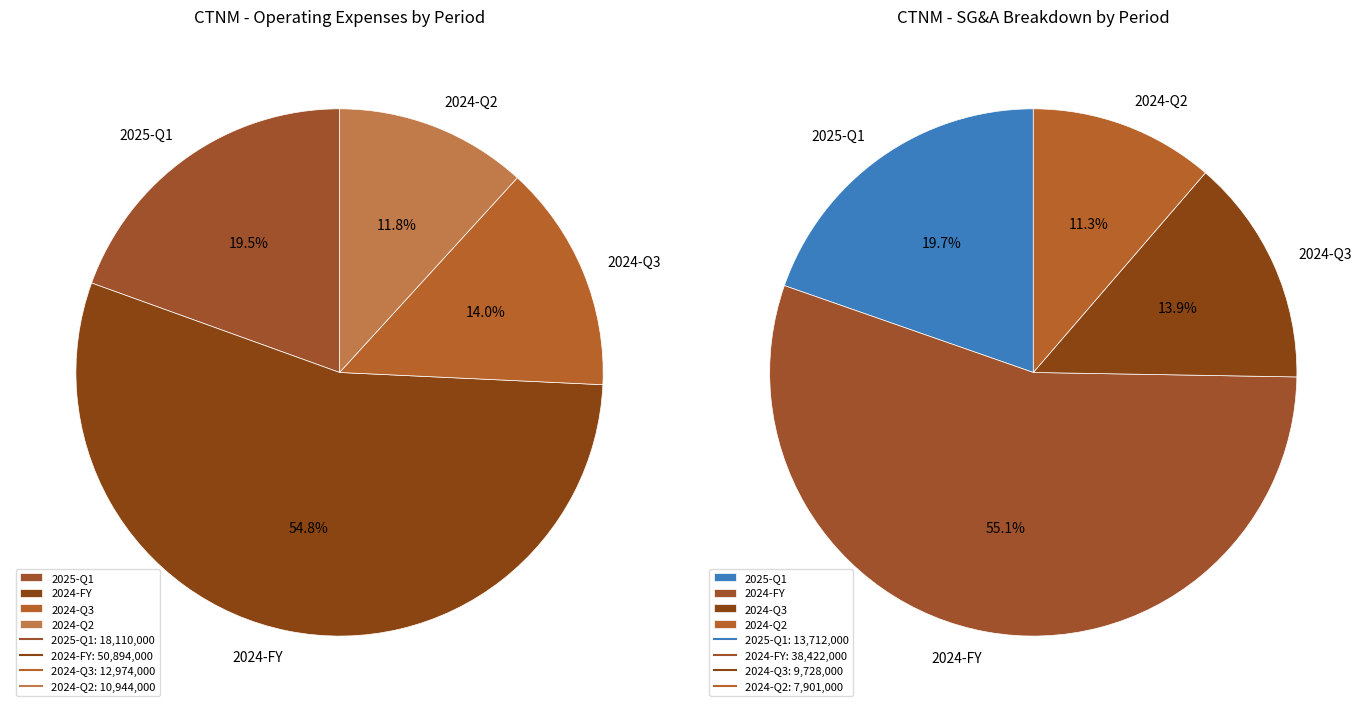

To the nearest percent, what percentage of the pie is 2025-Q1?

19%